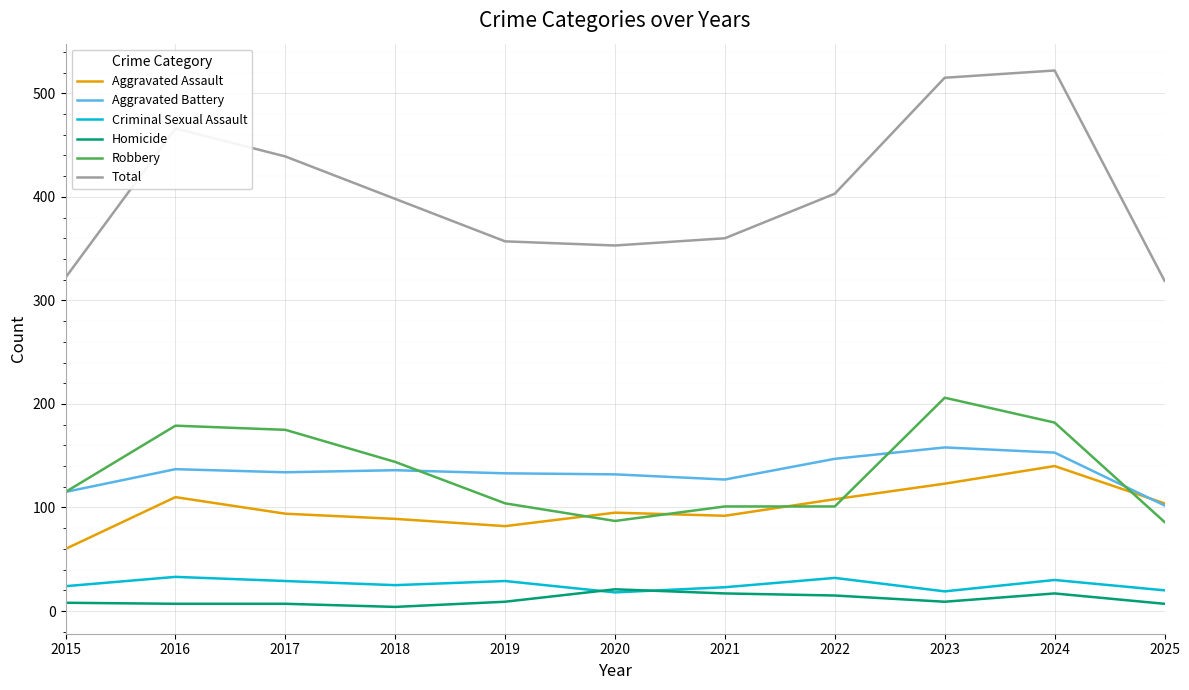

Which series has the largest total across all categories?

Total